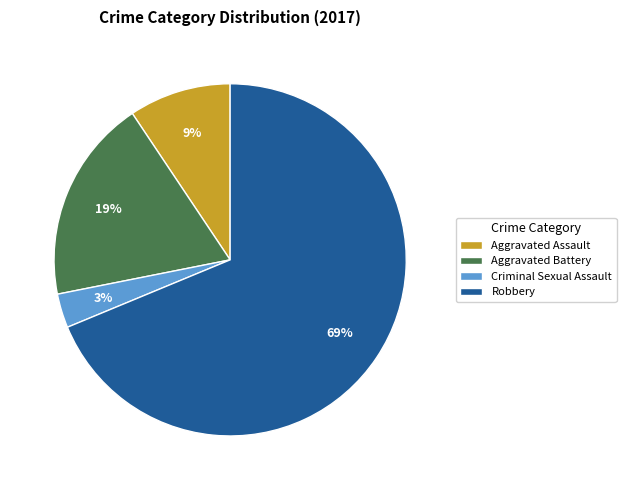

True or false: Criminal Sexual Assault accounts for 15% of the total.

False